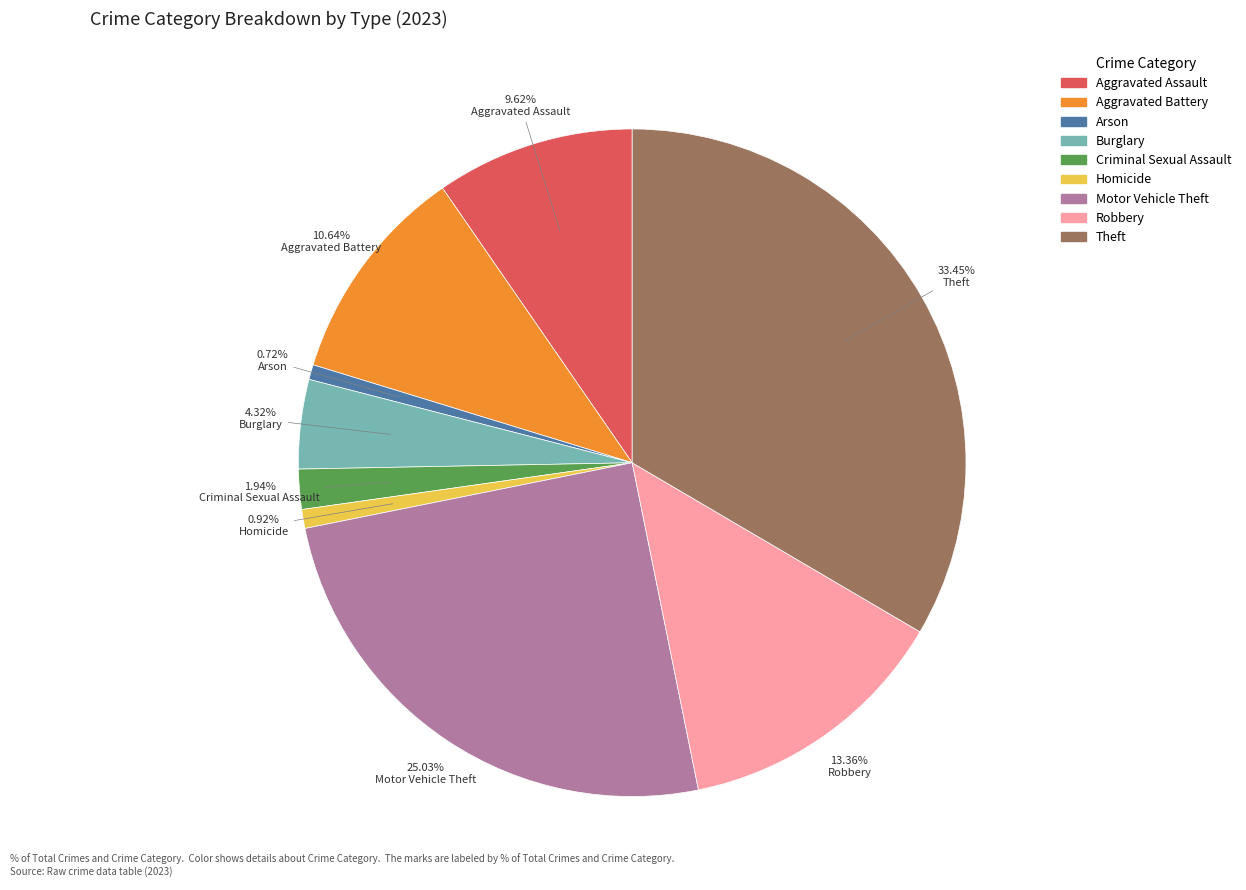

True or false: Motor Vehicle Theft accounts for 25% of the total.

True